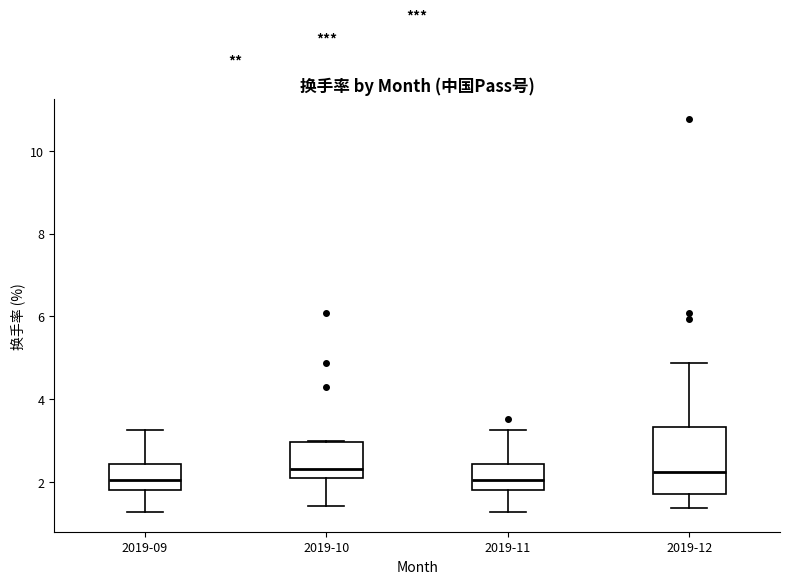

Reading left to right, read every box against the y-axis: the position of its median line, the range the box covers, and the ends of its whiskers. The values are not printed on the chart, so give them approximately, as read against the axis.

2019-09: median 2.0, box 1.8 to 2.4, whiskers 1.2 to 3.2
2019-10: median 2.4, box 2.0 to 3.0, whiskers 1.4 to 3.0
2019-11: median 2.0, box 1.8 to 2.4, whiskers 1.2 to 3.2
2019-12: median 2.2, box 1.8 to 3.4, whiskers 1.4 to 4.8